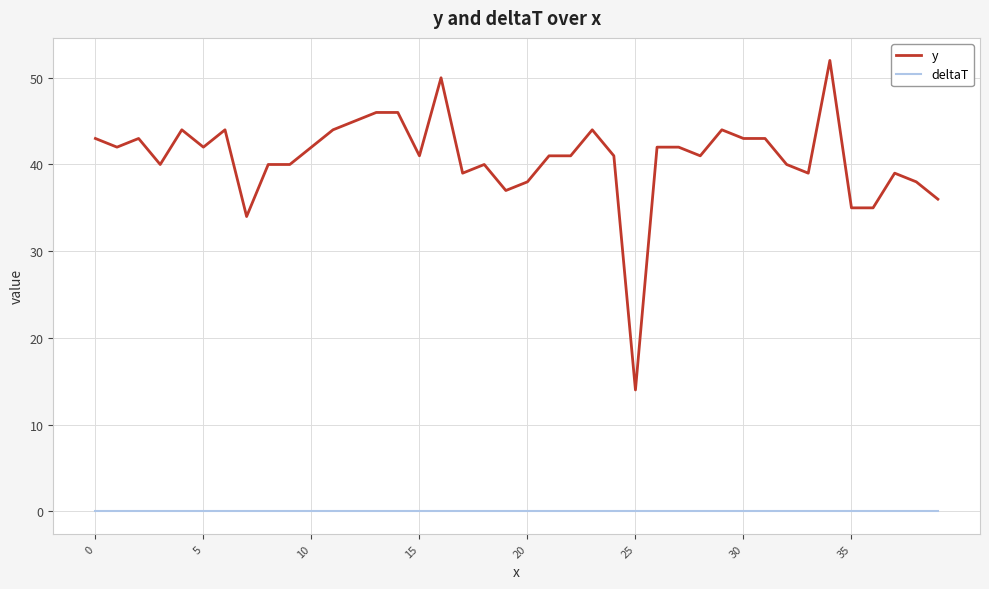

Which series has the largest total across all categories?

y